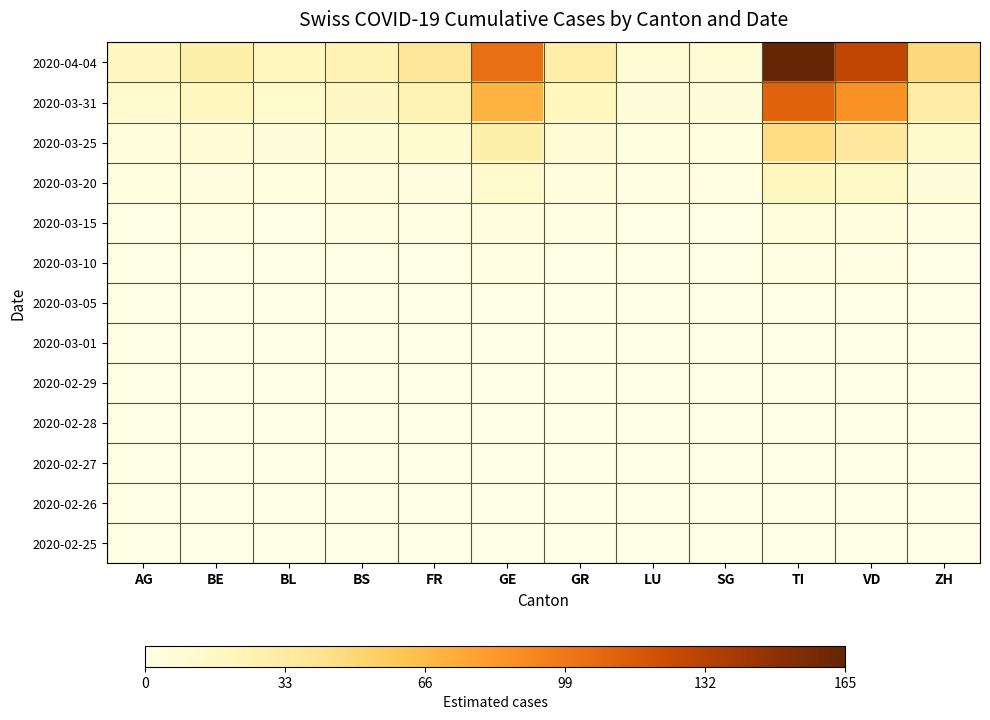

How many series are shown in this chart?

13